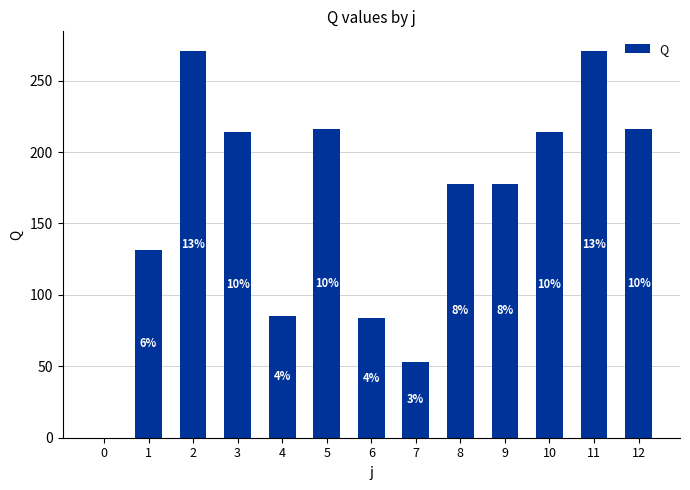

Rank the categories by value from highest to lowest.

2, 11, 5, 12, 3, 10, 8, 9, 1, 4, 6, 7, 0